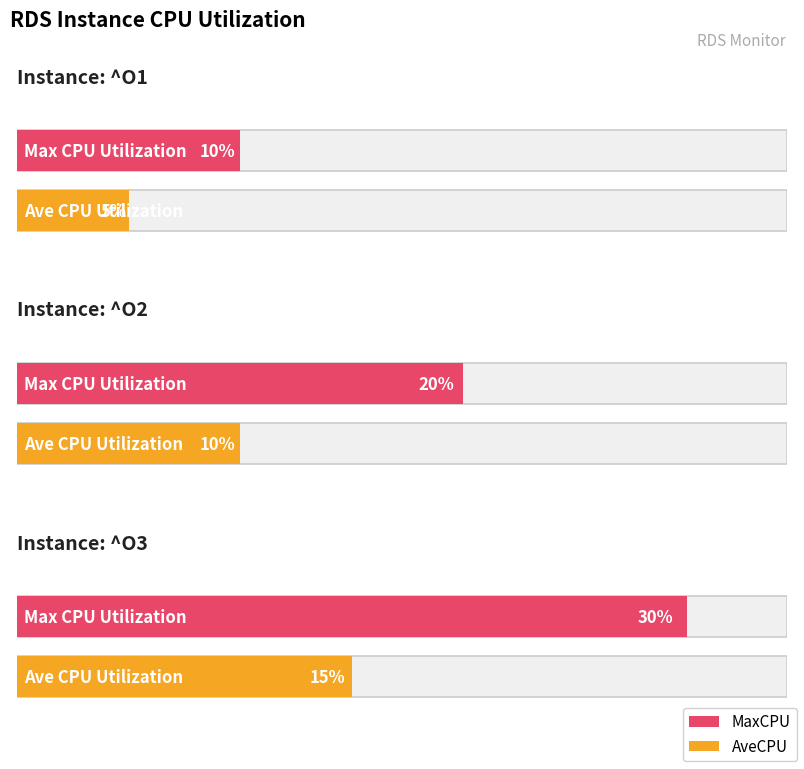

List the series in order of their peak value, lowest first.

AveCPU, MaxCPU